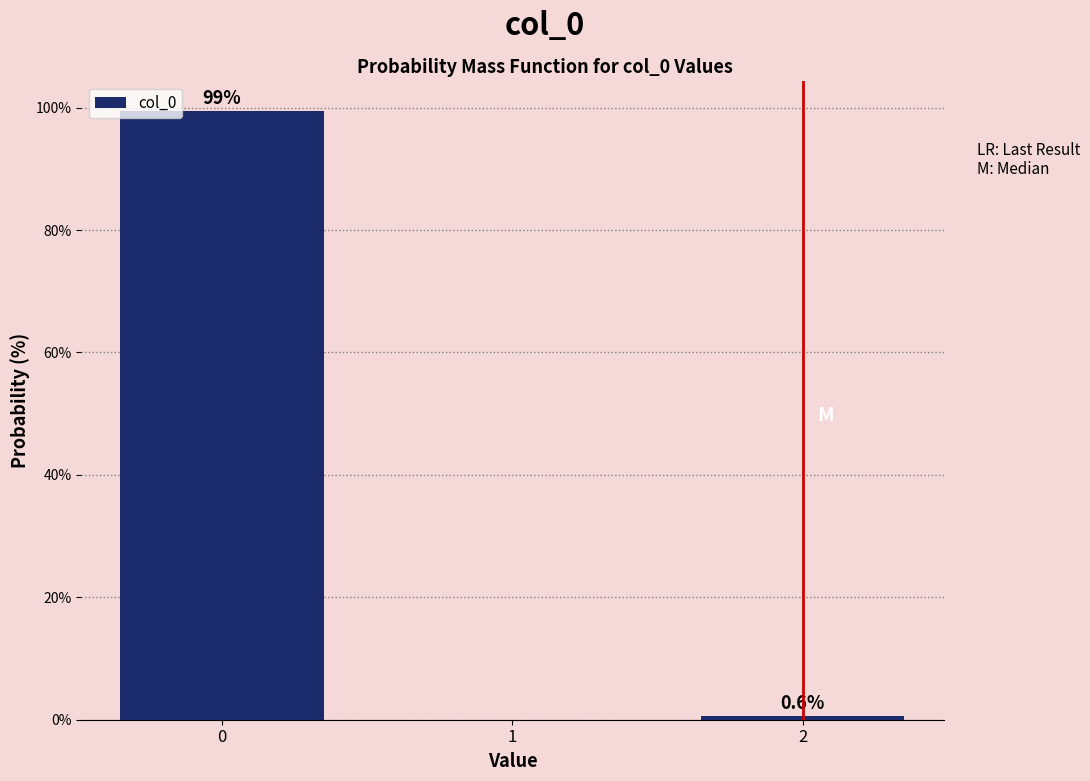

Reading right to left, transcribe all the data shown in this chart.

2=0.6	1=0.0	0=99.4